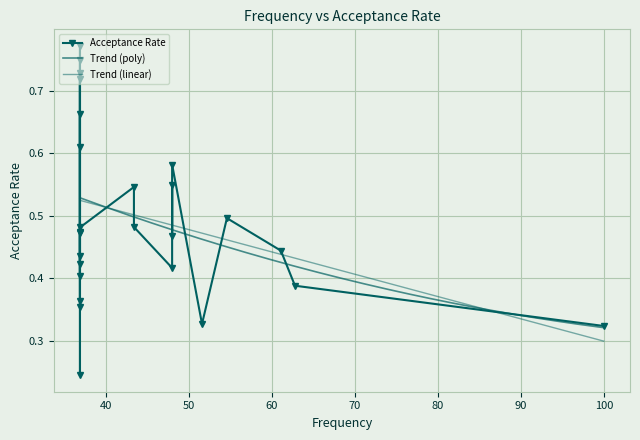

What is the minimum value shown in the chart?

0.2